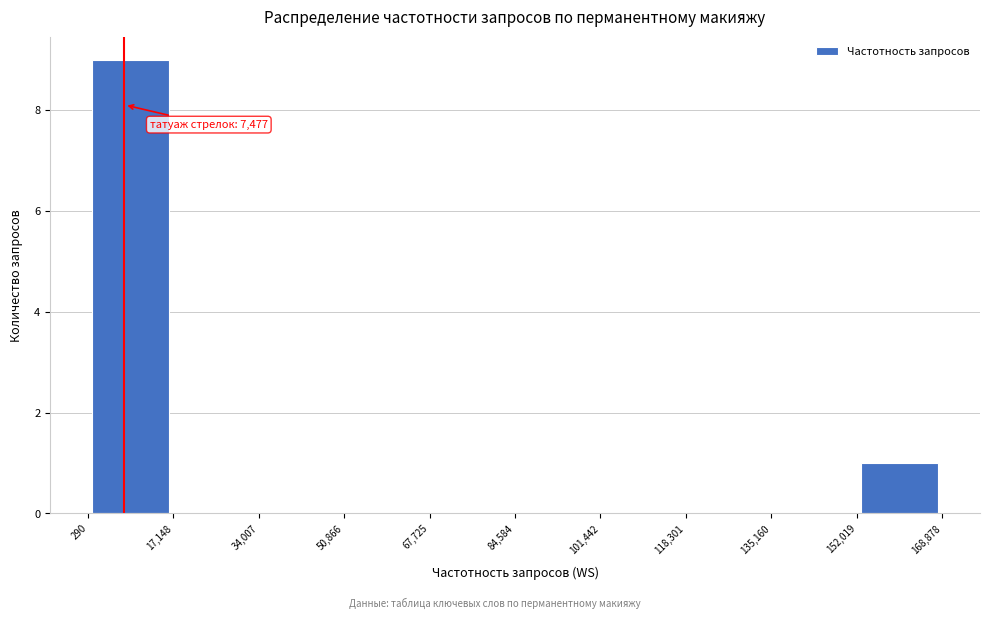

Which range on the x-axis has the tallest bar?

290 to 17,148